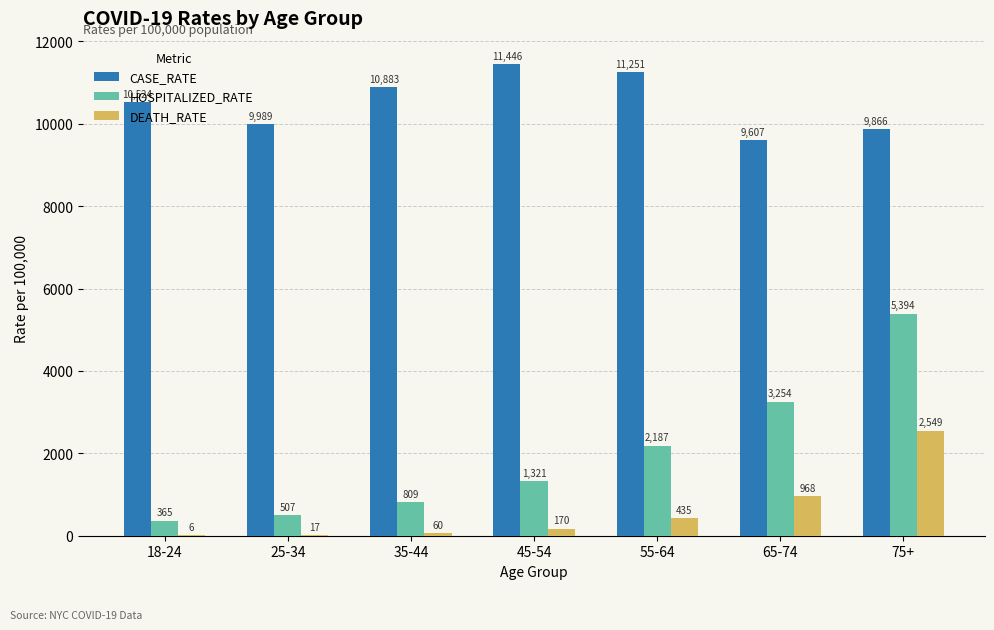

What value does the HOSPITALIZED_RATE series have at 45-54?

1321.5